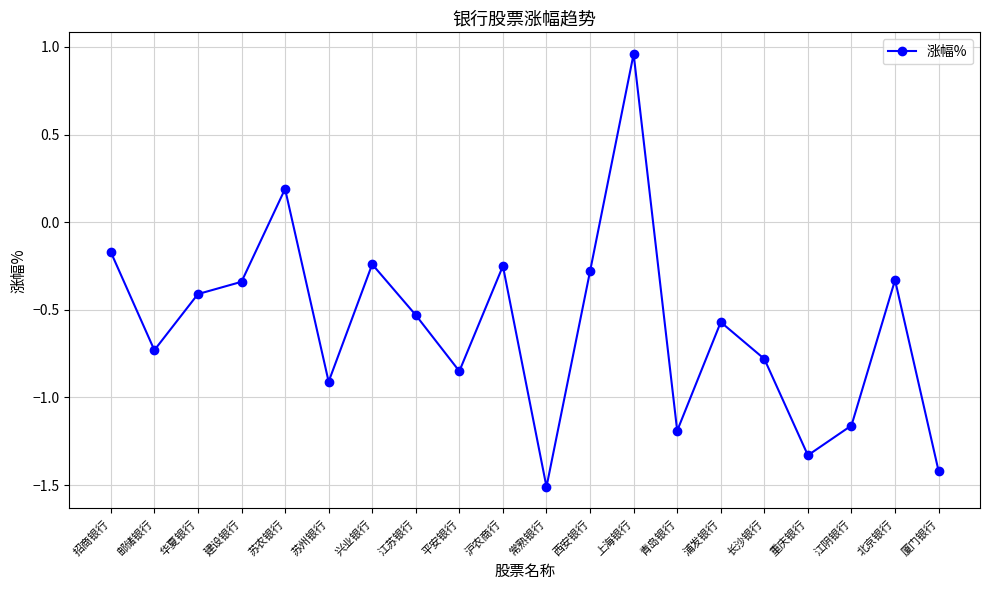

What is the label of the 5th point from the right?

长沙银行